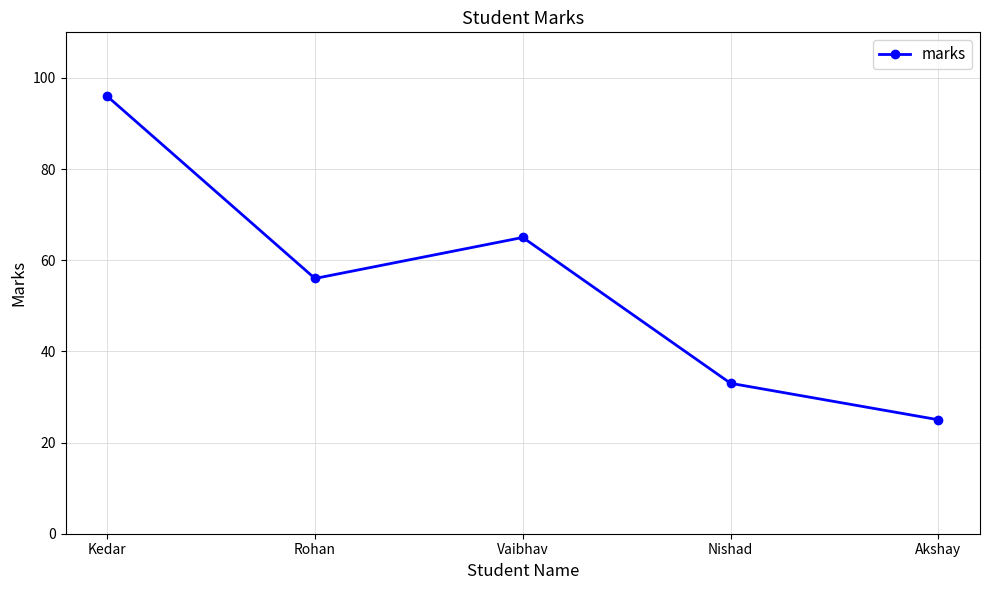

What is the minimum value shown in the chart?

25